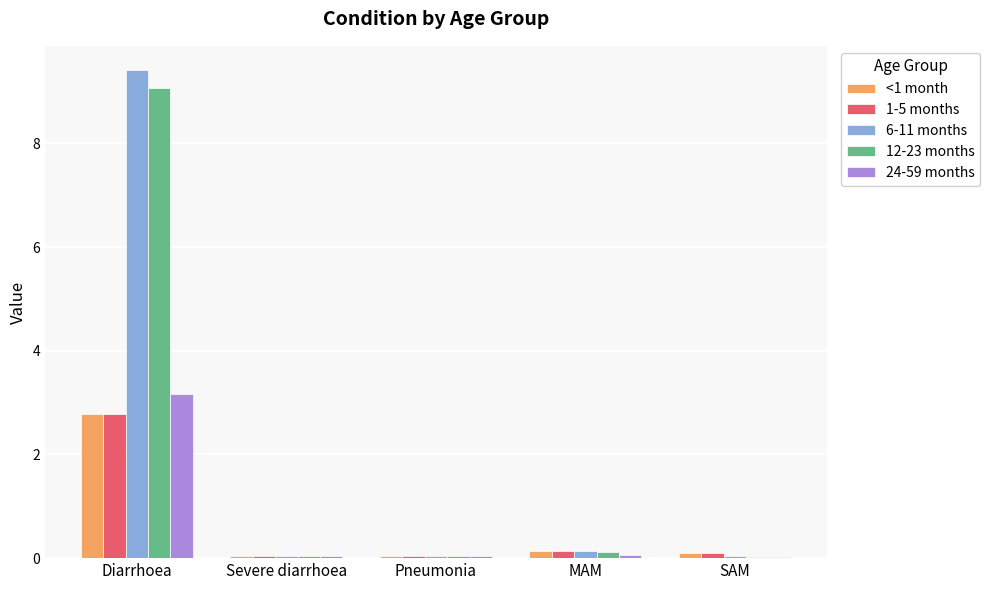

At which label does 6-11 months reach its peak?

Diarrhoea